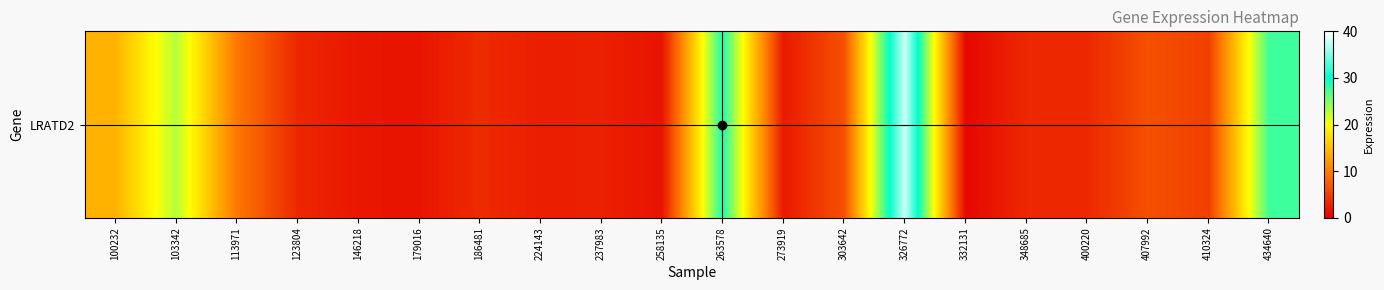

Which has a higher value, 332131 or 103342?

103342